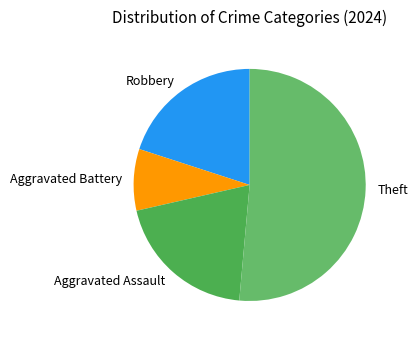

Combined, do Robbery and Theft account for over 50%?

Yes